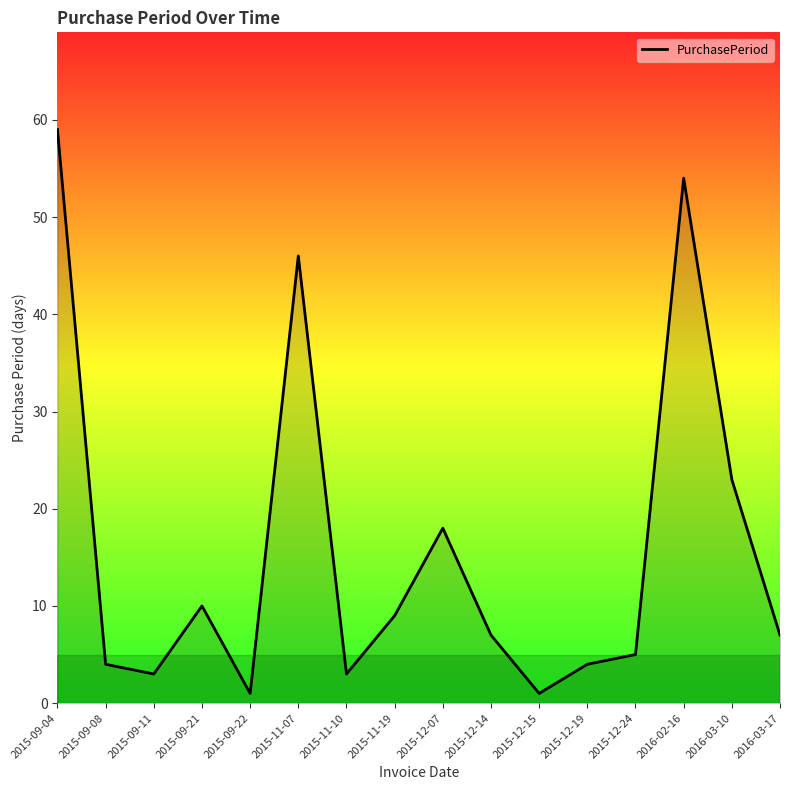

What position from the left is 2016-03-10?

15